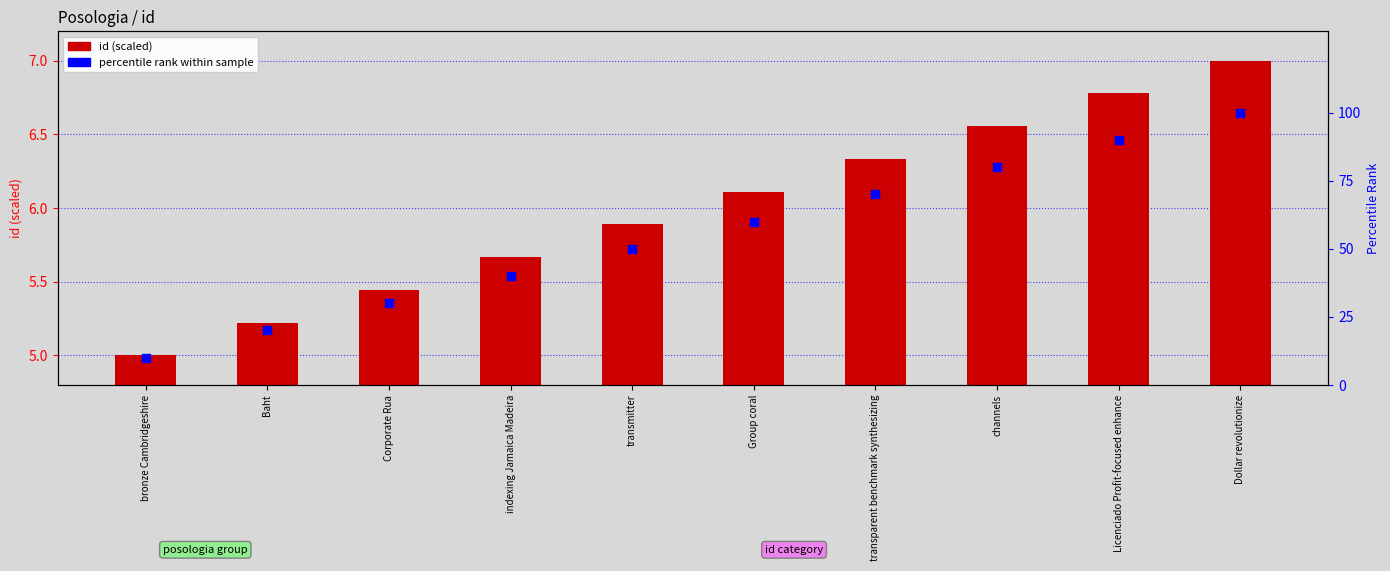

What are all the series names shown in the legend?

id (scaled), percentile rank within sample